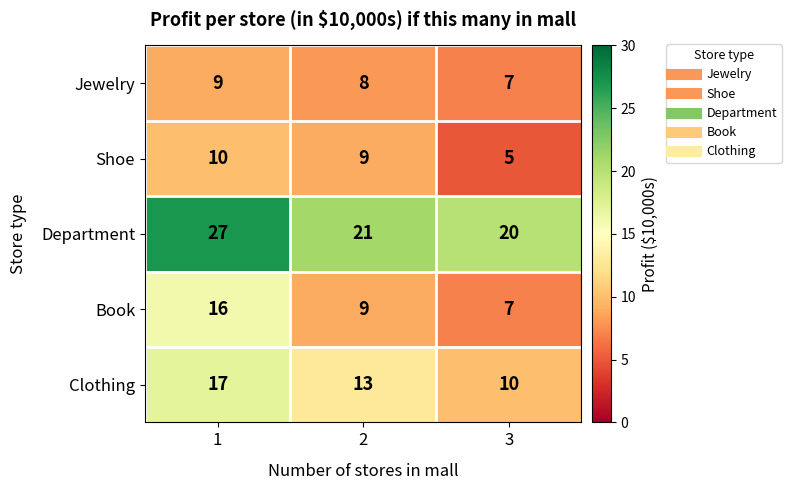

The value of Department at 1 is 27. True or false?

True